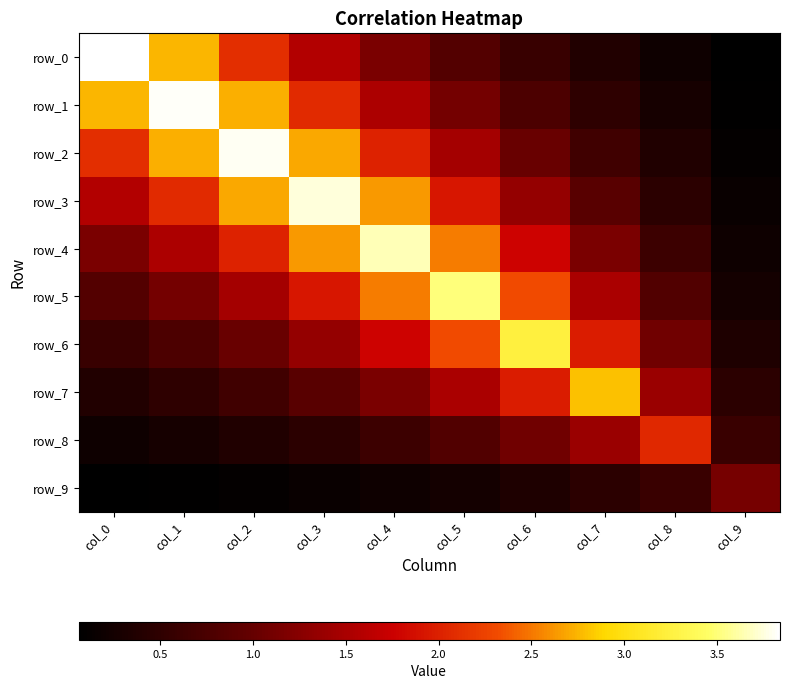

How many values in the row_4 series exceed 1?

8